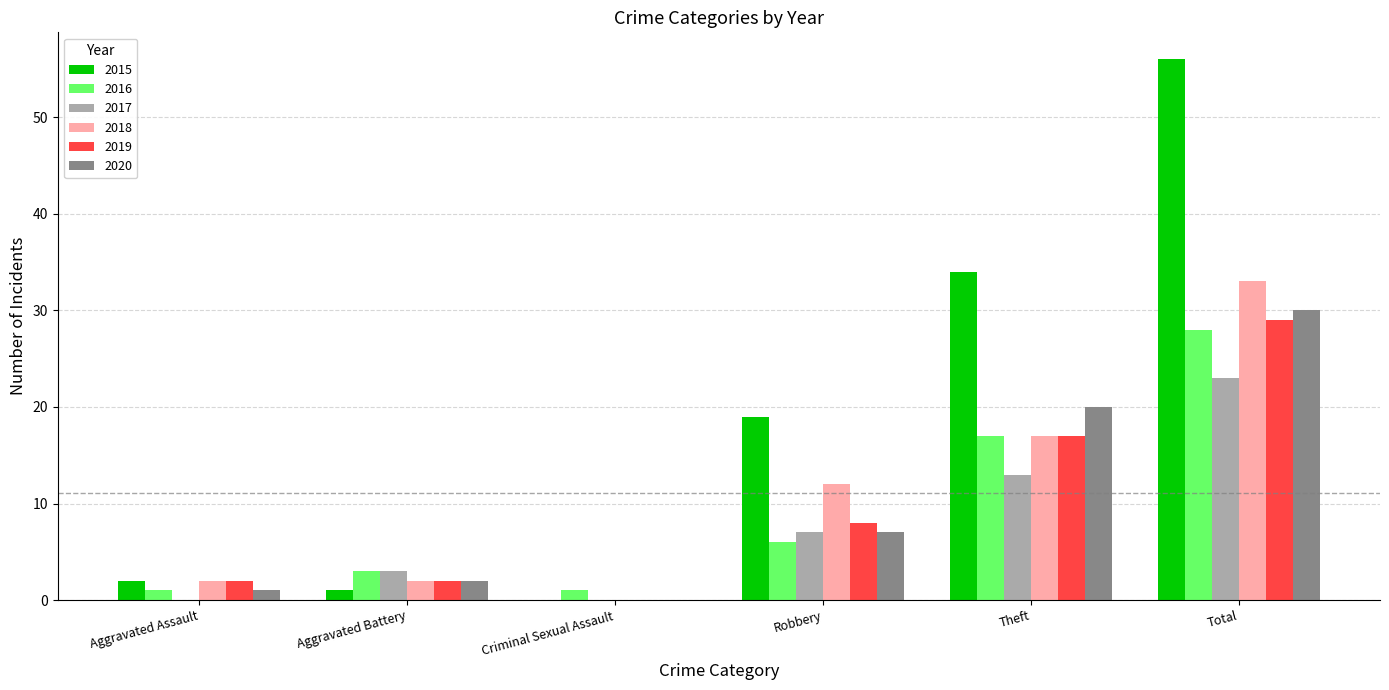

What is the greatest value displayed?

56